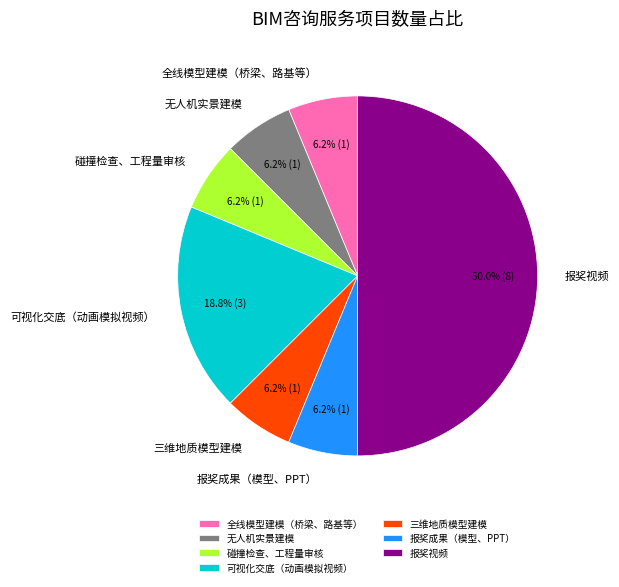

What percentage is the 报奖成果（模型、PPT） slice, to the nearest percent?

6%